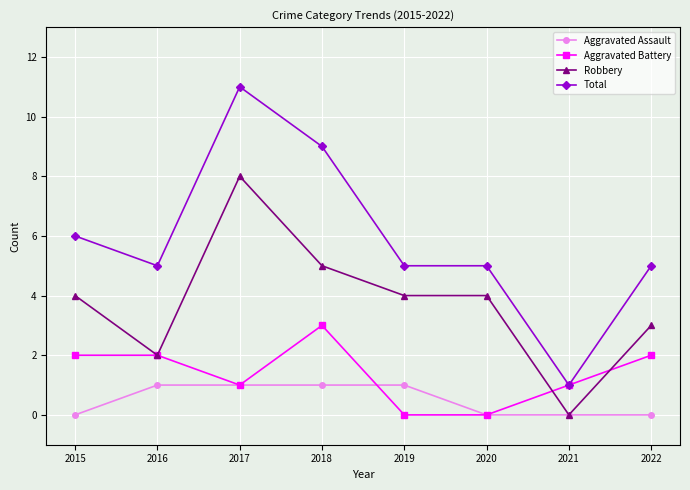

How many categories are shown in the chart?

8